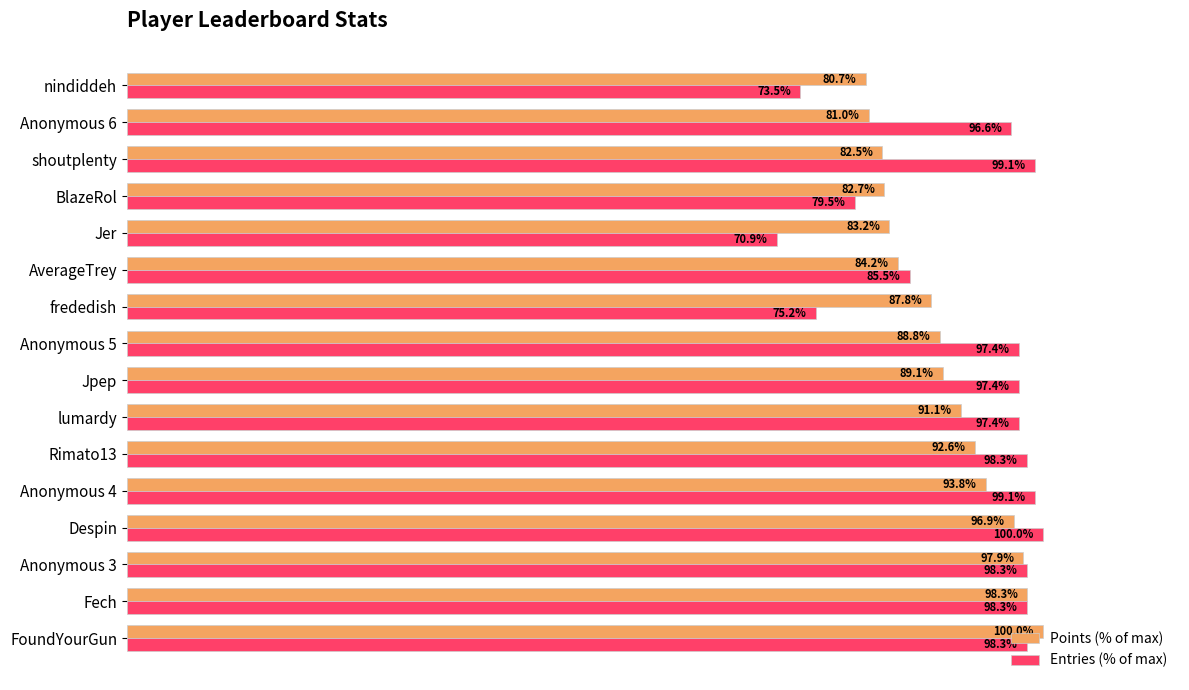

Between FoundYourGun and BlazeRol, which series saw the biggest shift?

Entries (% of max)